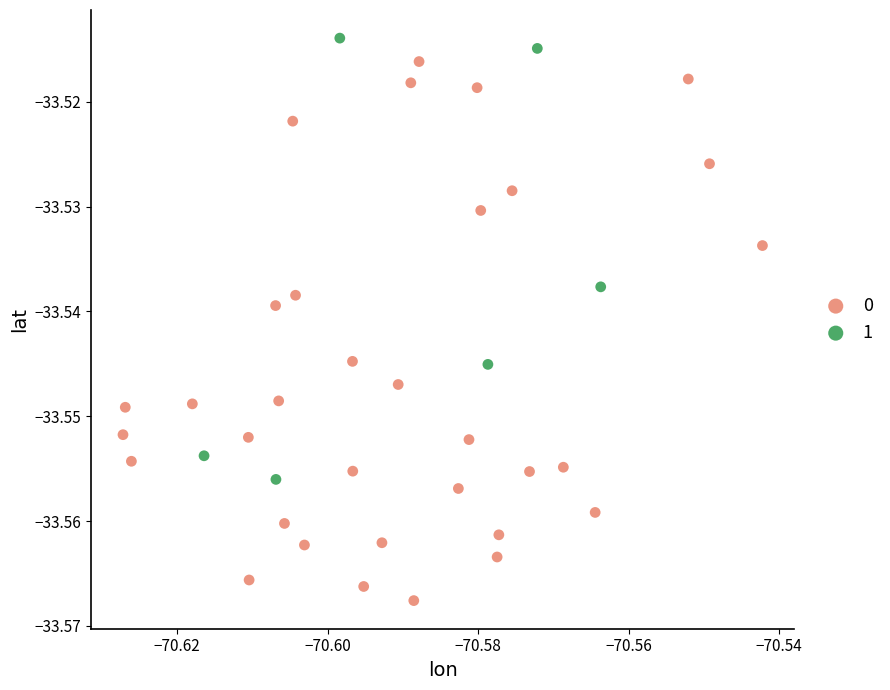

Which series contains the lowest Y value?

0